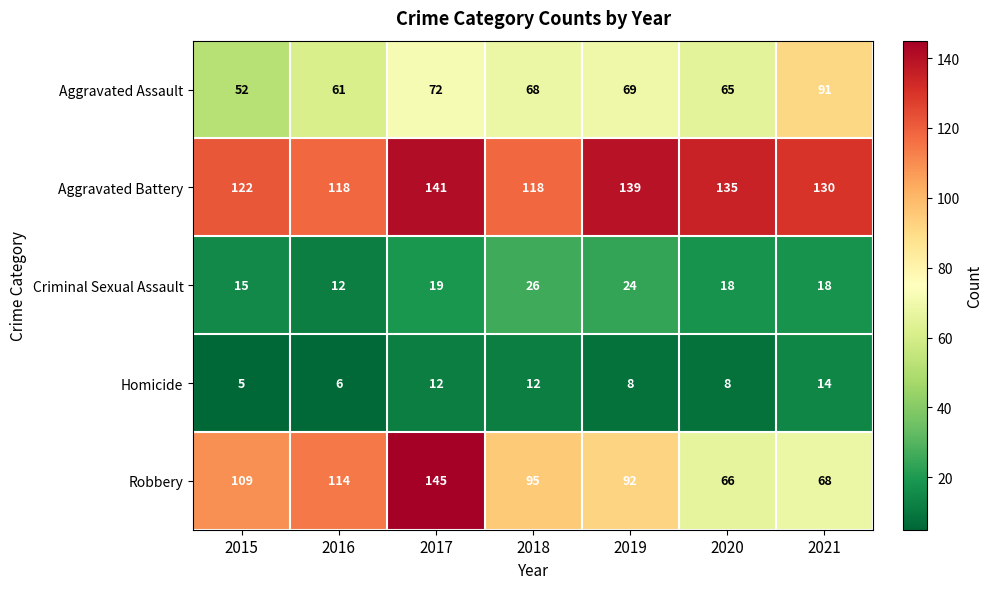

What is the sum of the Homicide values at 2019 and 2021?

22